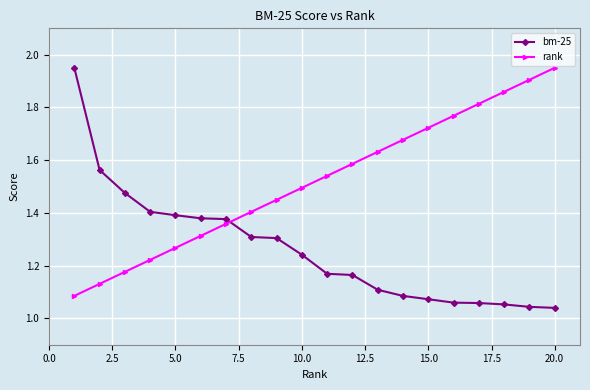

Is this an area chart (filled region under the line)?

No